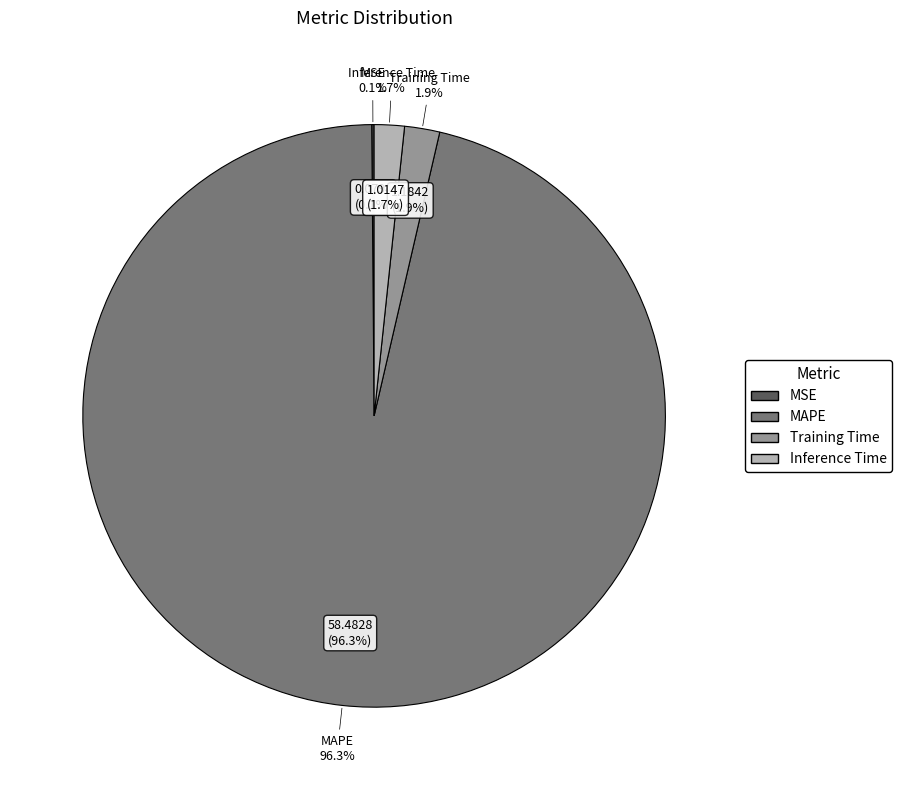

How many segments does this pie chart have?

4